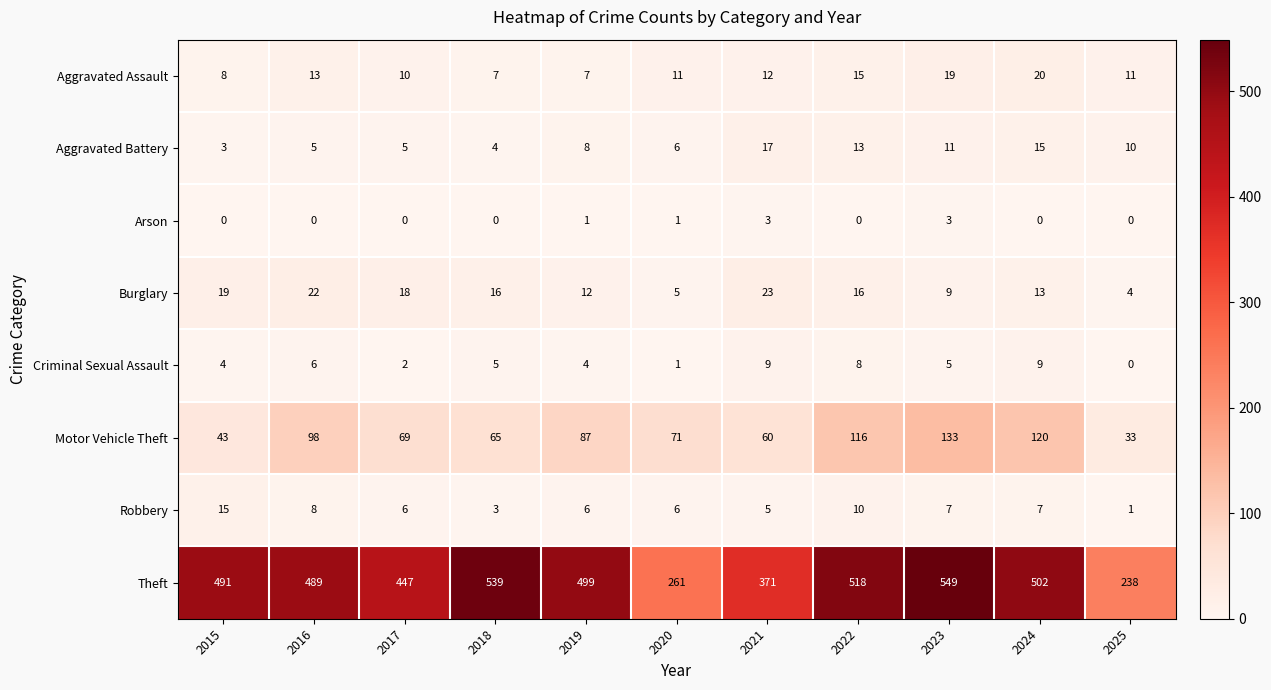

What is the approximate value of Aggravated Battery at 2017?

5